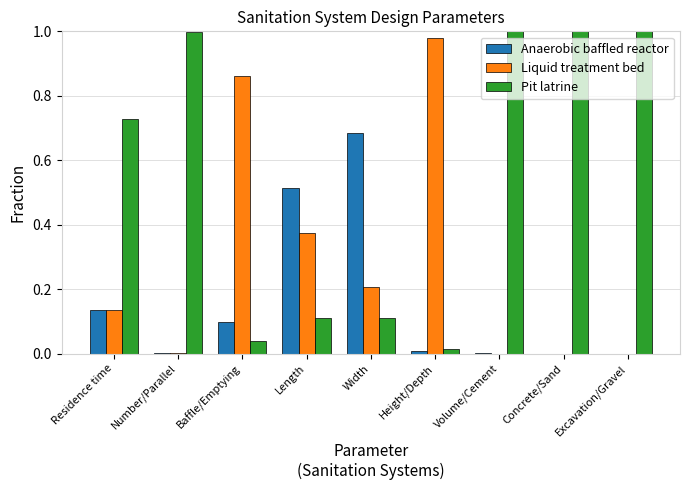

Is the value of Pit latrine at Width greater than the value of Anaerobic baffled reactor at Volume/Cement?

Yes